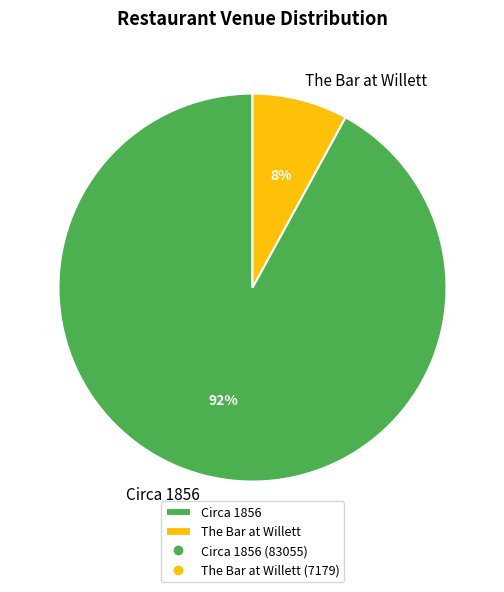

What is the largest slice in the pie chart?

Circa 1856